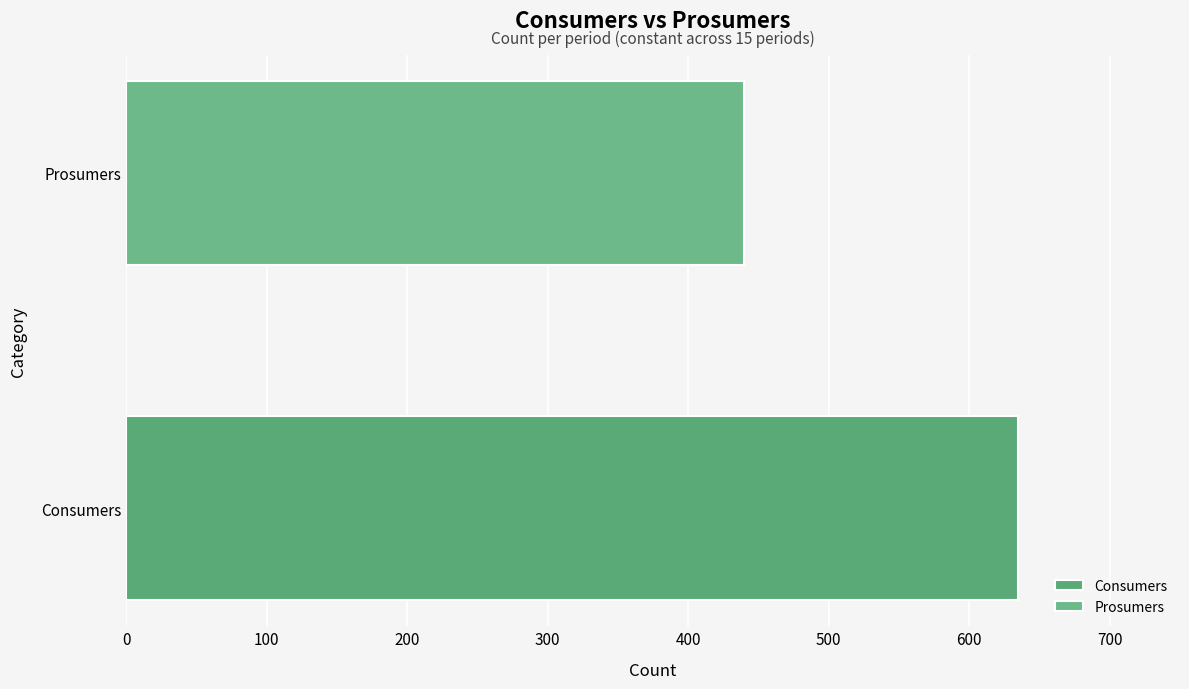

Which series has the widest spread of values?

Consumers